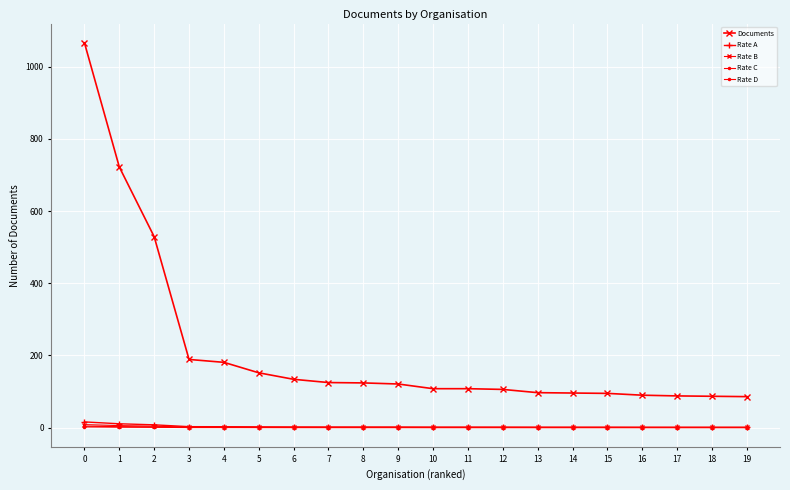

Is the value of Documents at 10 greater than the value of Rate D at 1?

Yes